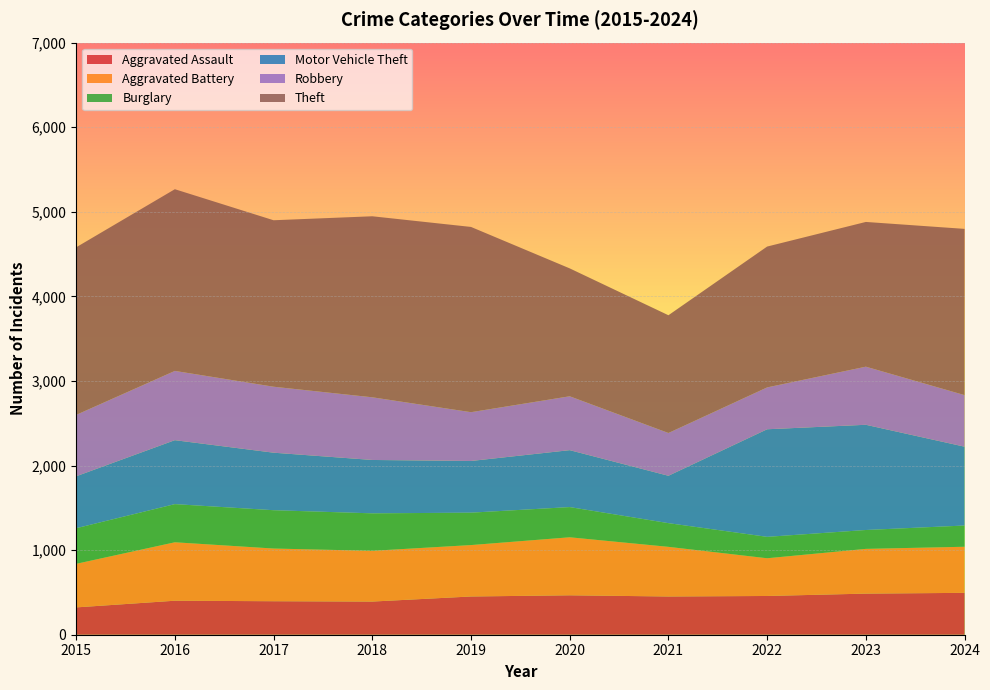

Reading left to right, transcribe all the data shown in this chart.

Aggravated Assault: 2015=323	2016=402	2017=396	2018=392	2019=452	2020=466	2021=452	2022=458	2023=486	2024=495
Aggravated Battery: 2015=515	2016=691	2017=623	2018=600	2019=608	2020=686	2021=587	2022=446	2023=529	2024=545
Burglary: 2015=421	2016=451	2017=453	2018=443	2019=383	2020=357	2021=280	2022=253	2023=223	2024=251
Motor Vehicle Theft: 2015=614	2016=756	2017=680	2018=631	2019=611	2020=673	2021=560	2022=1272	2023=1244	2024=932
Robbery: 2015=726	2016=819	2017=780	2018=741	2019=577	2020=637	2021=506	2022=495	2023=687	2024=610
Theft: 2015=1981	2016=2148	2017=1968	2018=2140	2019=2190	2020=1512	2021=1392	2022=1665	2023=1711	2024=1965